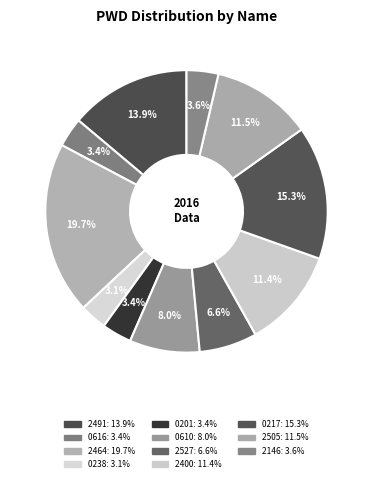

Count the number of slices in the pie.

11